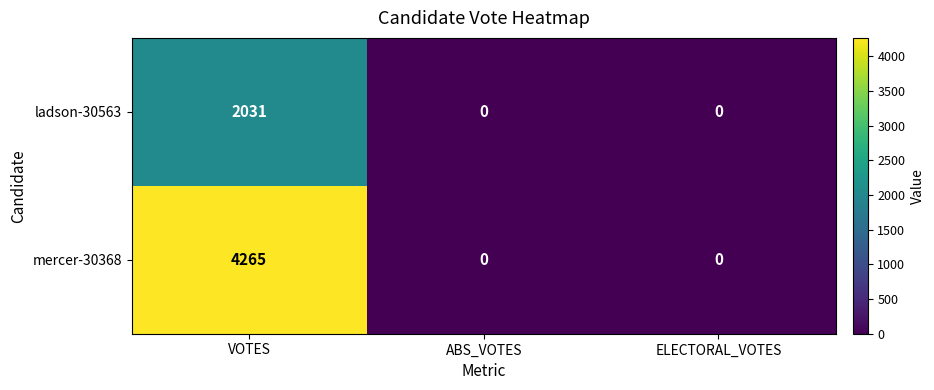

True or false: ladson-30563 has a value of 0 at ELECTORAL_VOTES.

True